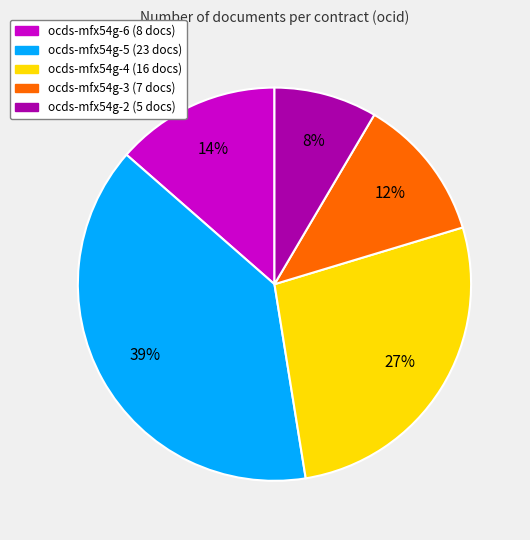

To the nearest percent, what portion does ocds-mfx54g-2 represent?

8%